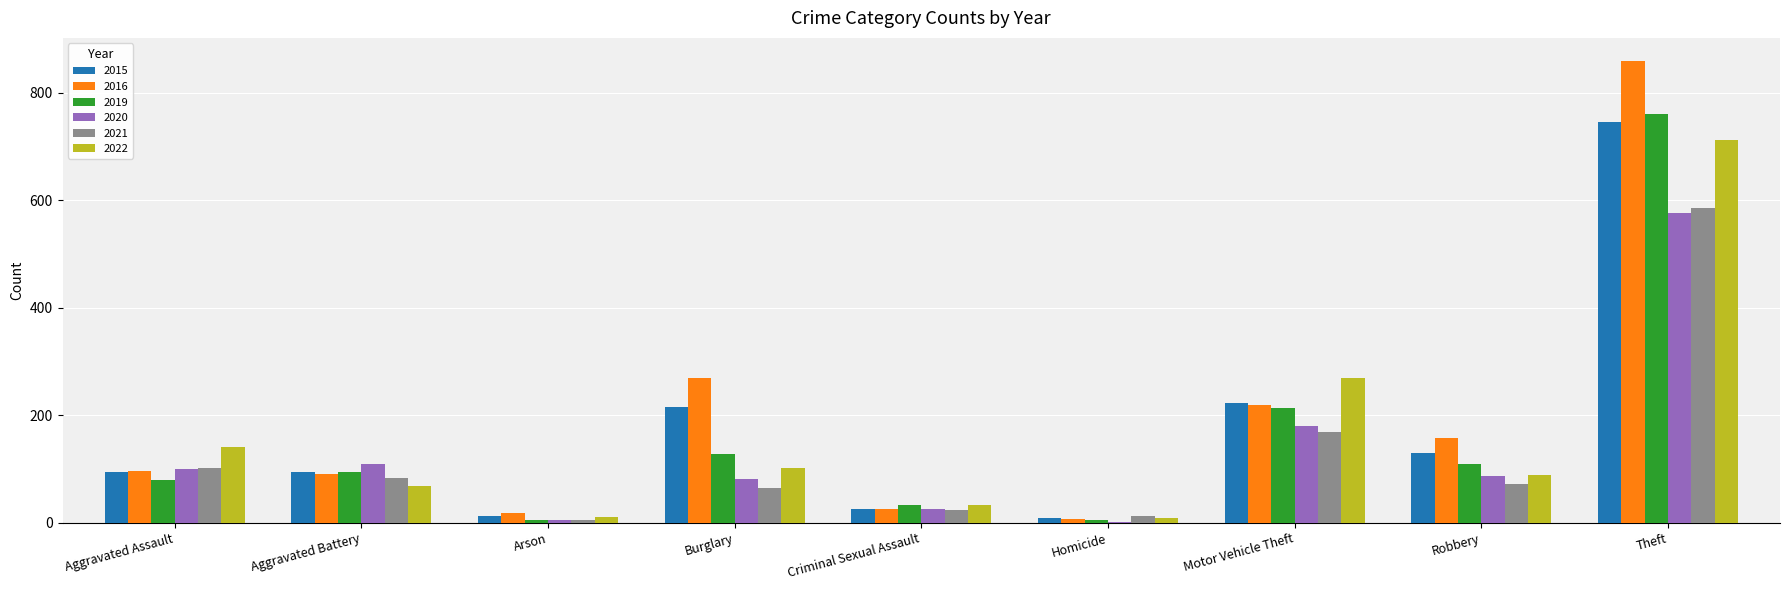

Count the number of categories in the chart.

9